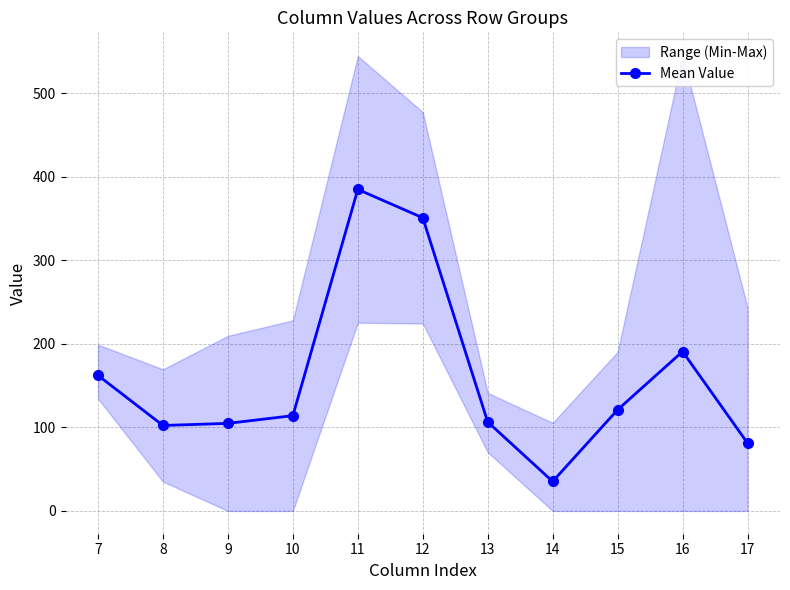

List the labels in order of value, smallest first.

14, 17, 8, 9, 13, 10, 15, 7, 16, 12, 11